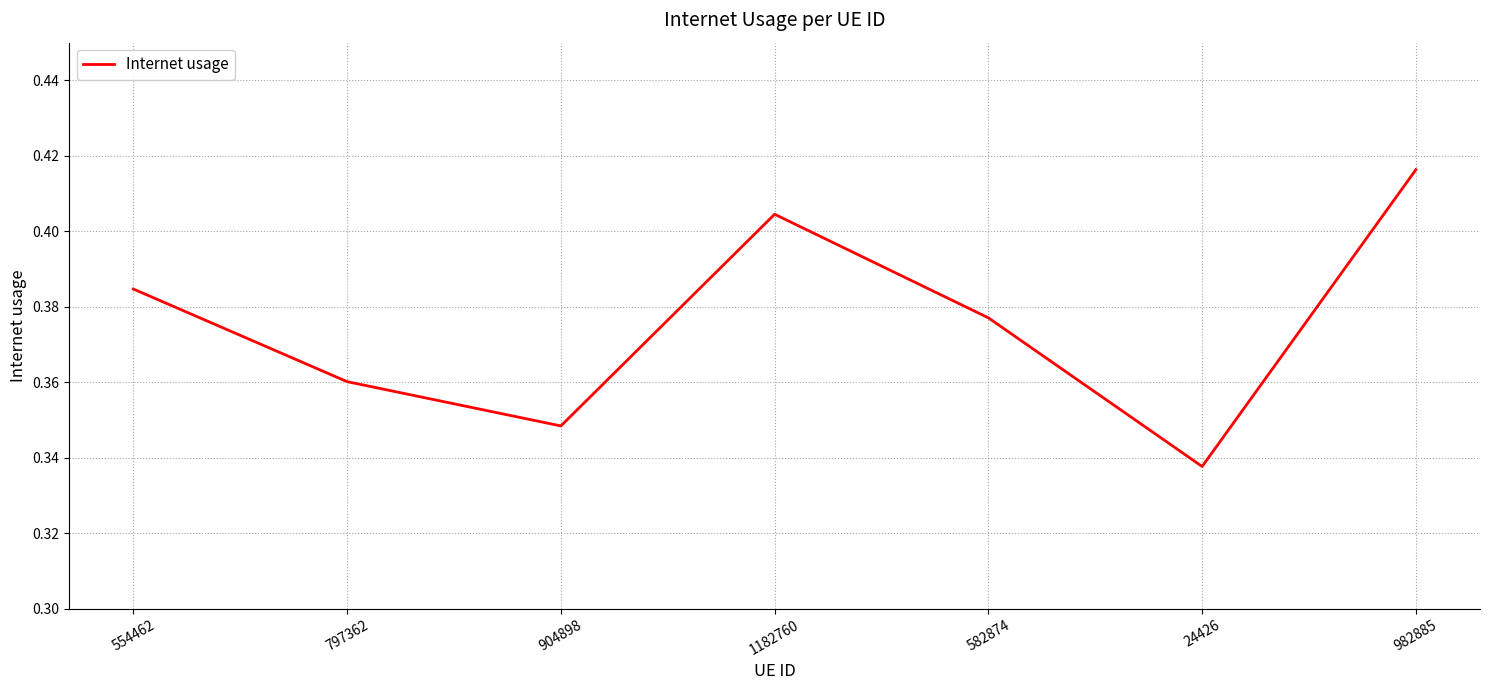

At which category does the data reach its first local peak?

1182760